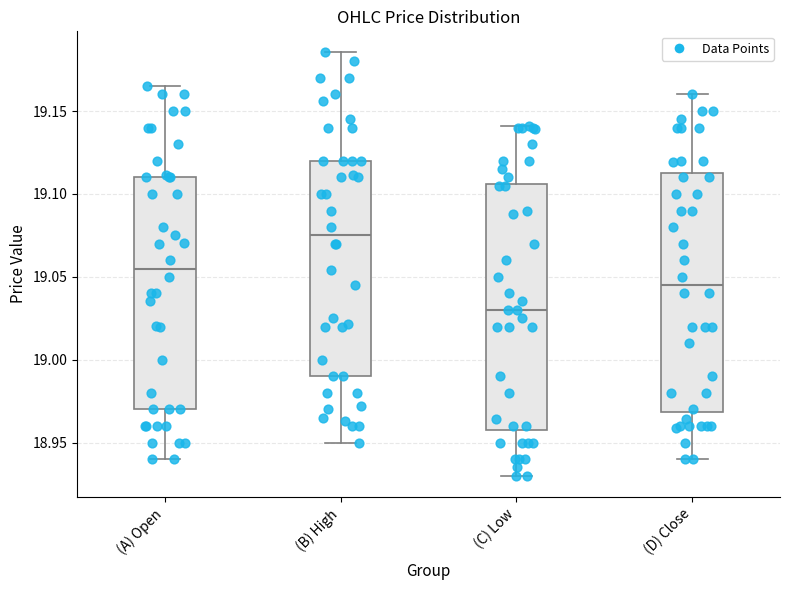

Where does the median line of the box for (C) Low sit on the y-axis? The values are not printed on the chart, so give them approximately, as read against the axis.

19.030